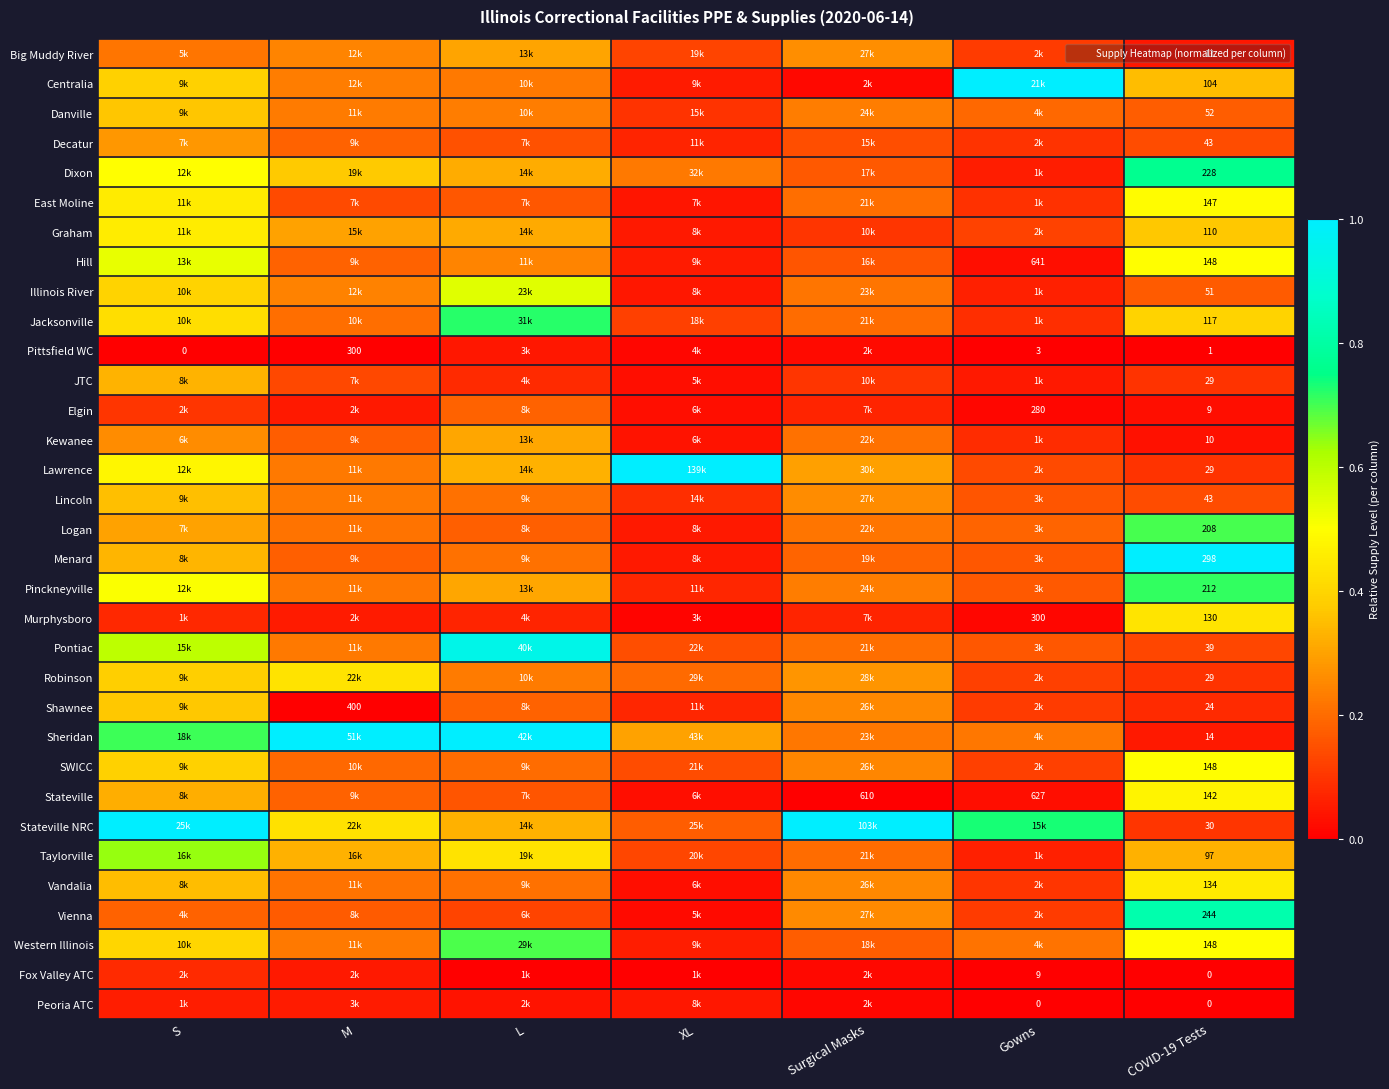

Between S and COVID-19 Tests, which is larger?

S